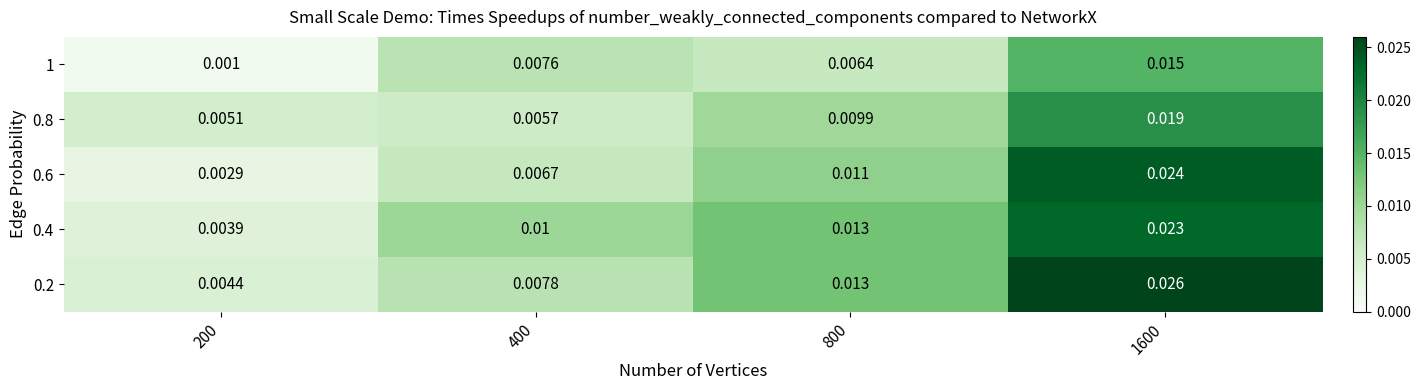

Is the value of 0.6 at 400 greater than the value of 0.4 at 800?

No